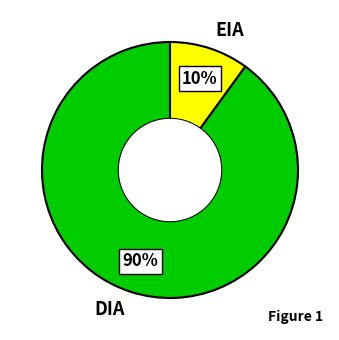

Which category has the biggest portion of the pie?

DIA